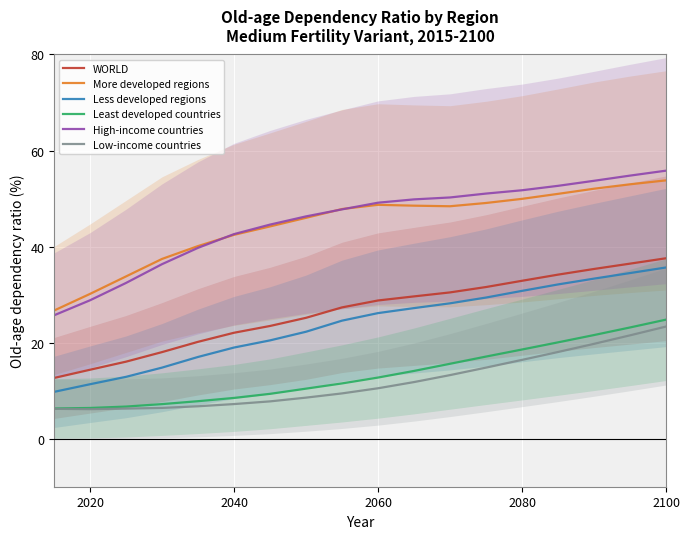

Is it true that More developed regions equals 15.3 at 2100?

False